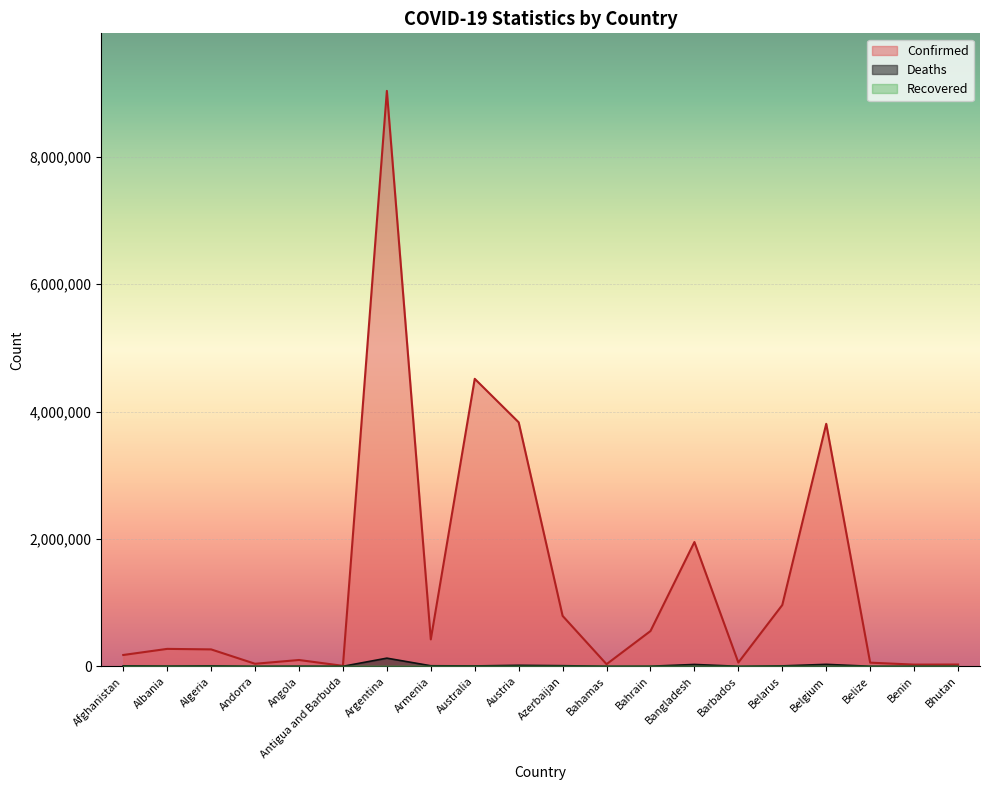

True or false: Confirmed and Deaths cross at least once.

False